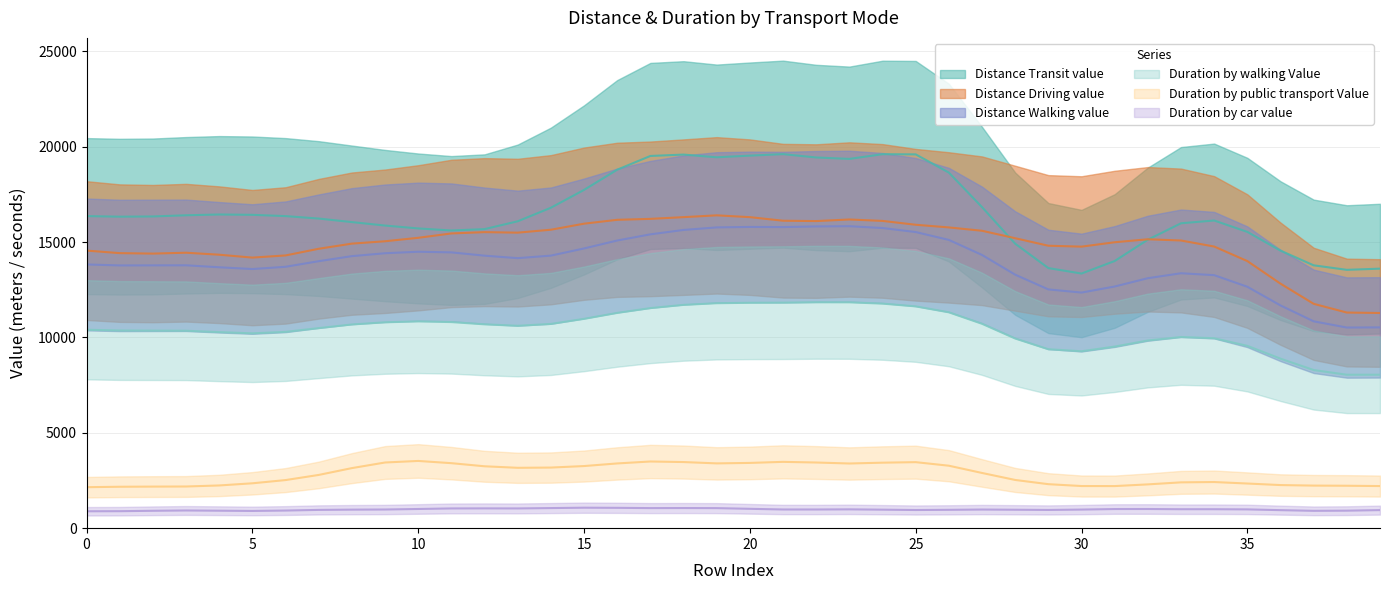

Which category has the lowest value across all series?

37